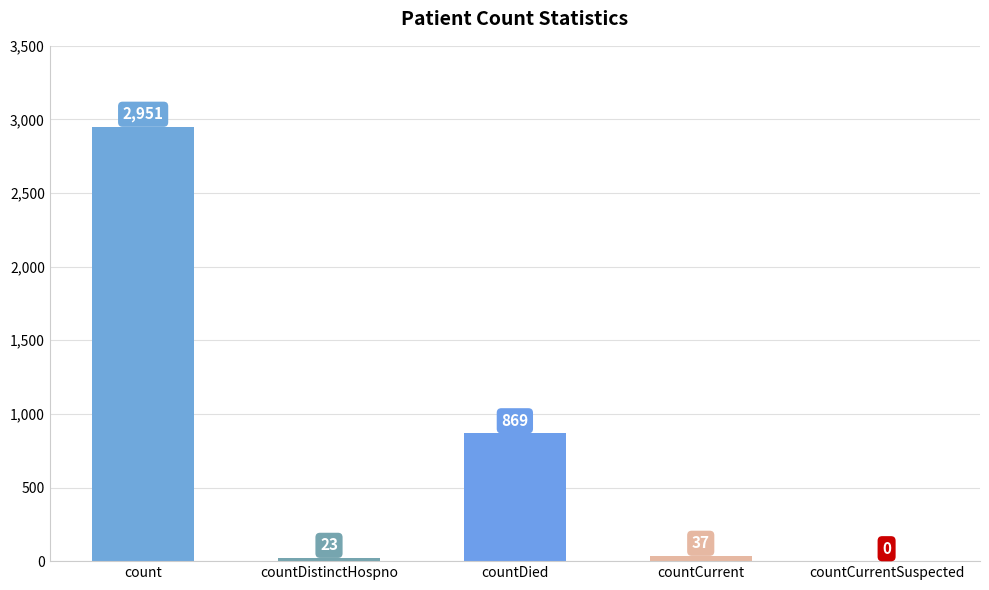

How many positive values are there?

4